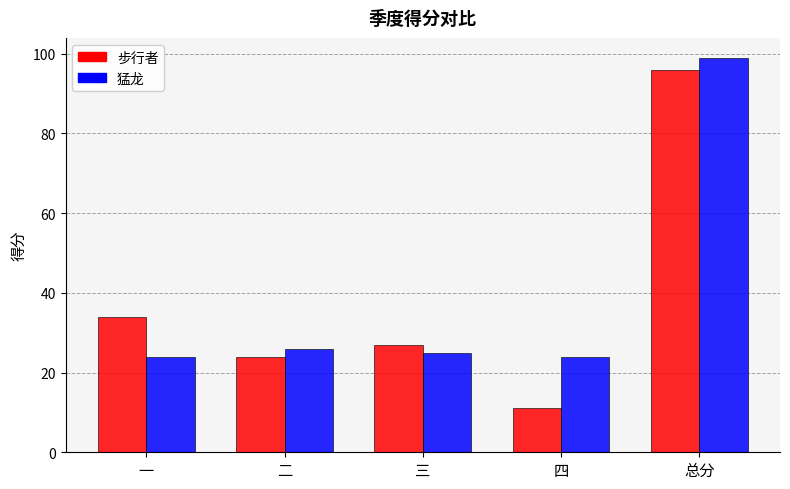

Reading left to right, list all the values displayed in this chart.

步行者: 一=34	二=24	三=27	四=11	总分=96
猛龙: 一=24	二=26	三=25	四=24	总分=99